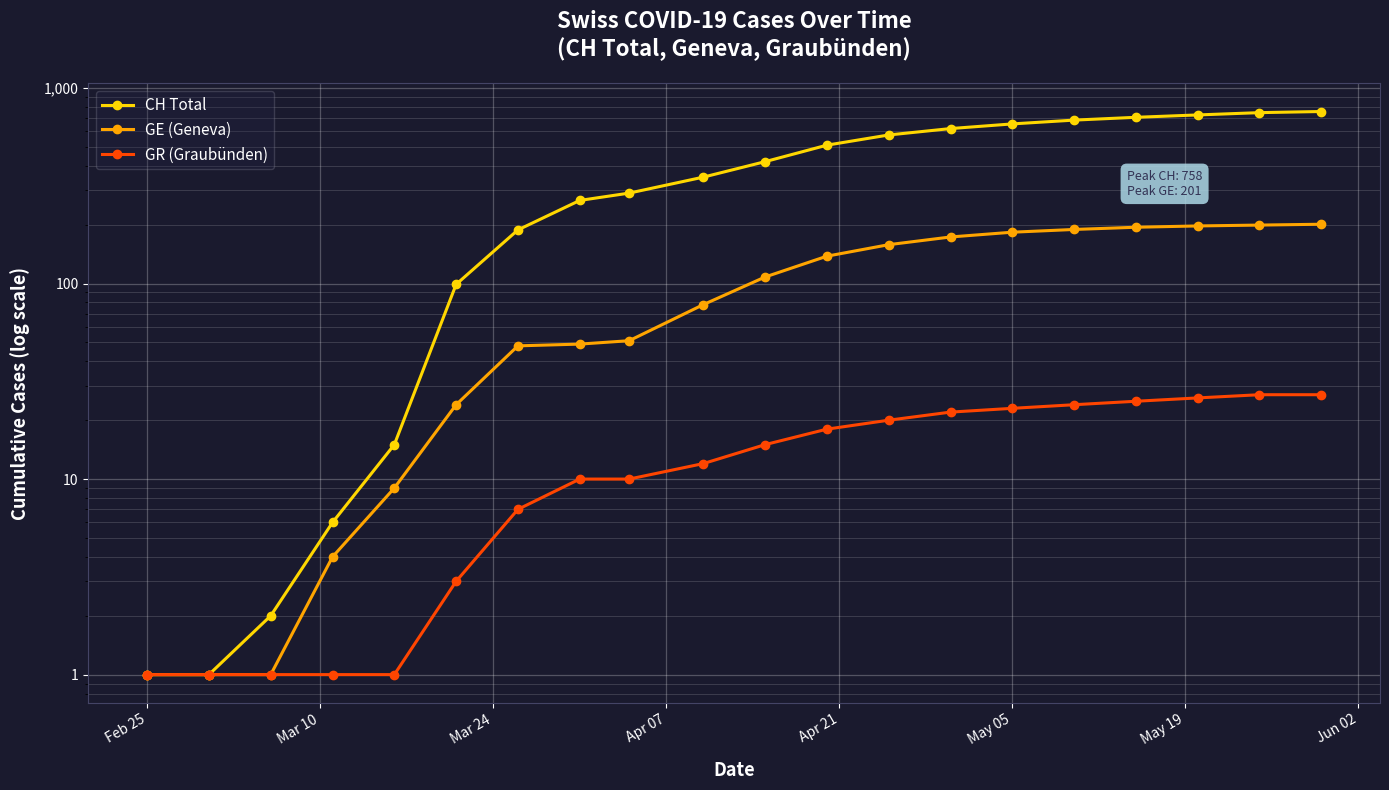

Is this an area chart (filled region under the line)?

No